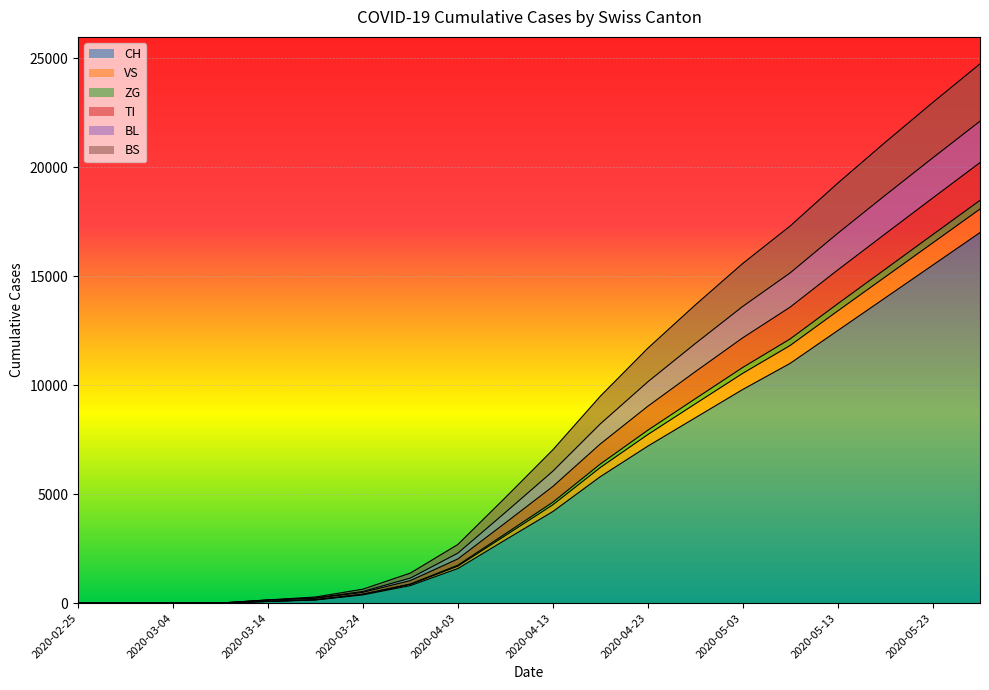

Where does the ZG series first go above 6050?

2020-04-18